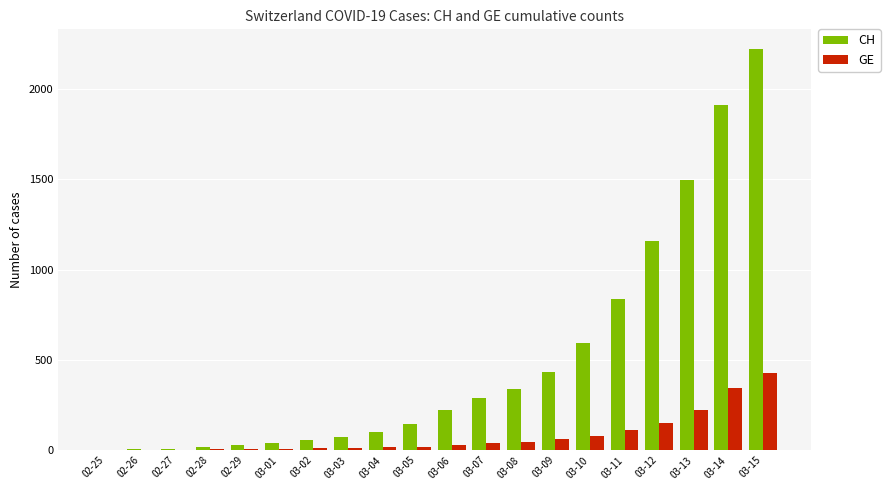

What is the sum of all CH values?

9972